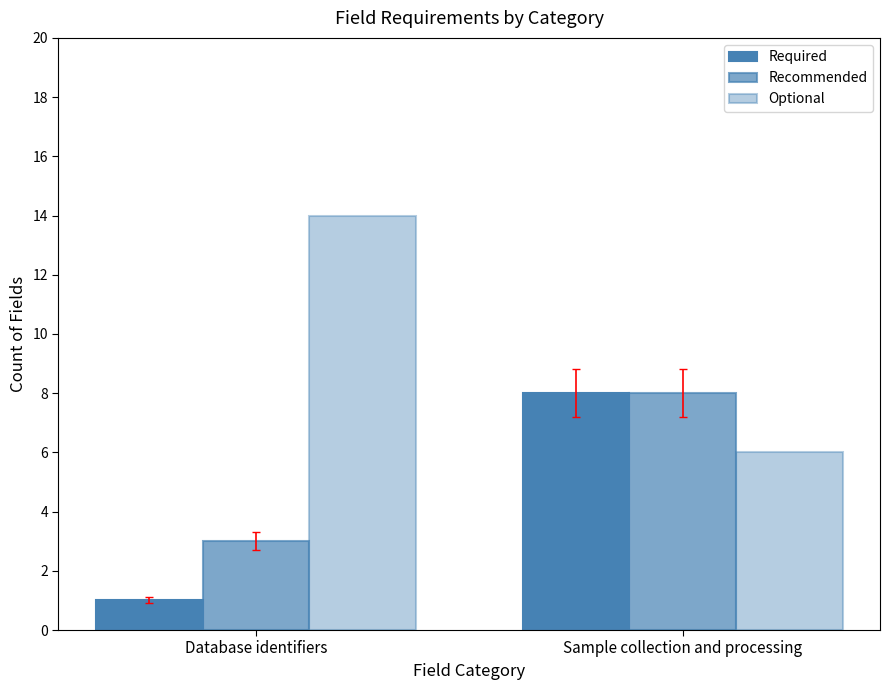

How many values in the Optional series are below 14?

1